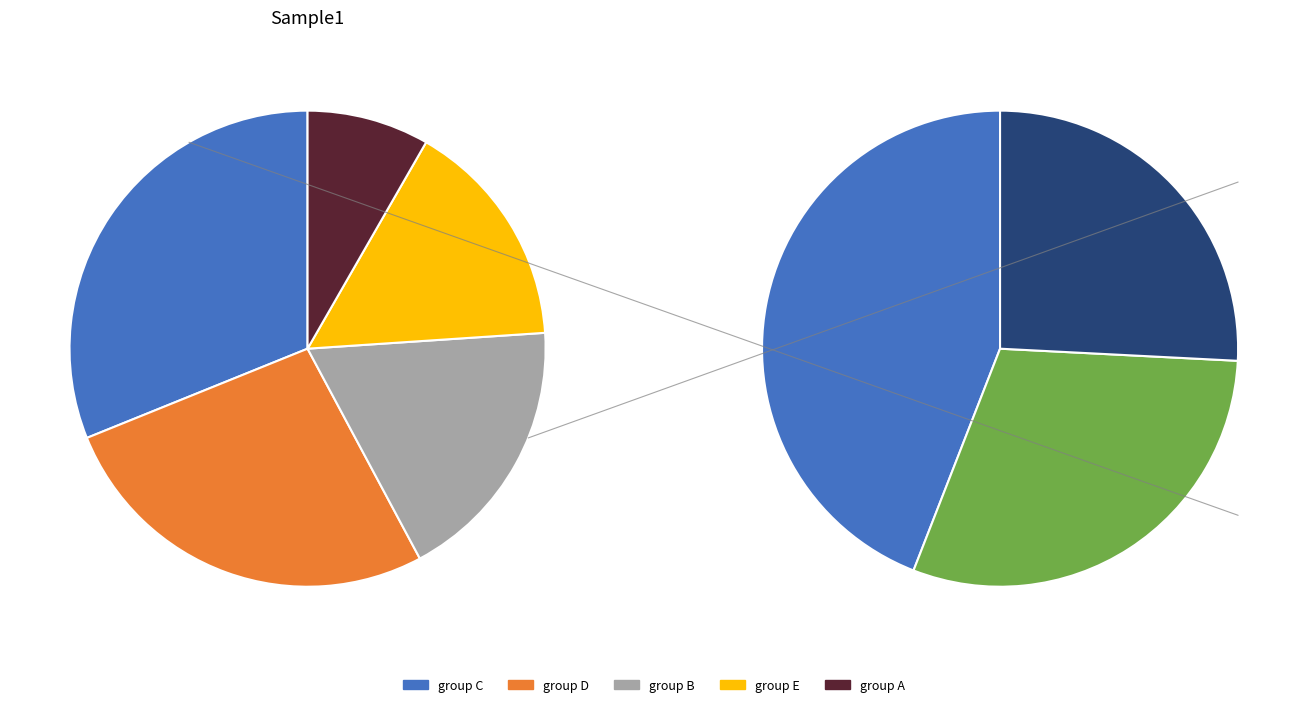

Does group C account for over 50% of the chart?

No